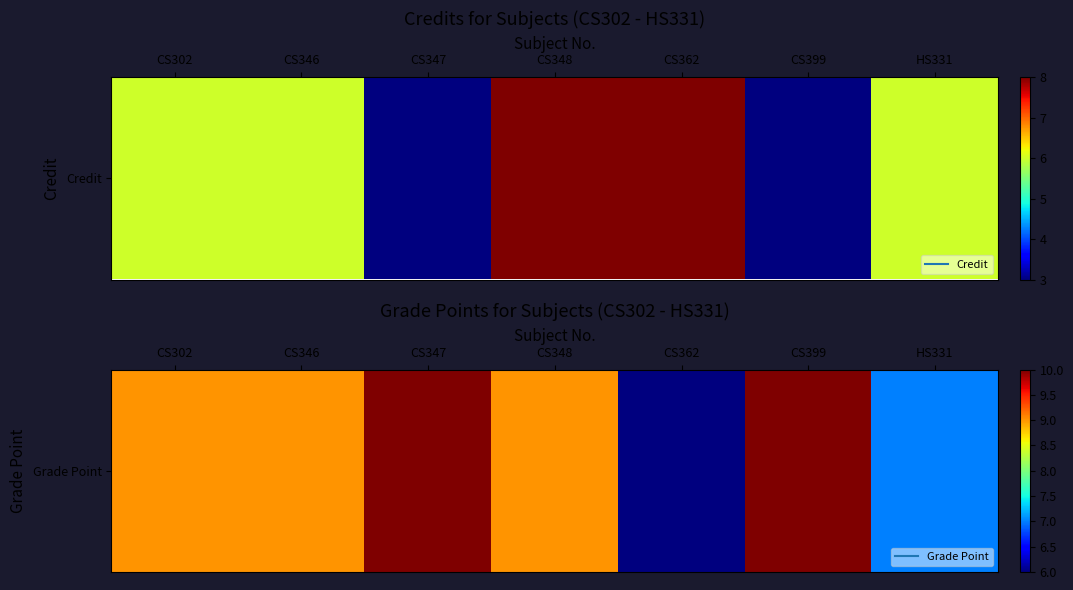

How many values exceed 9?

2